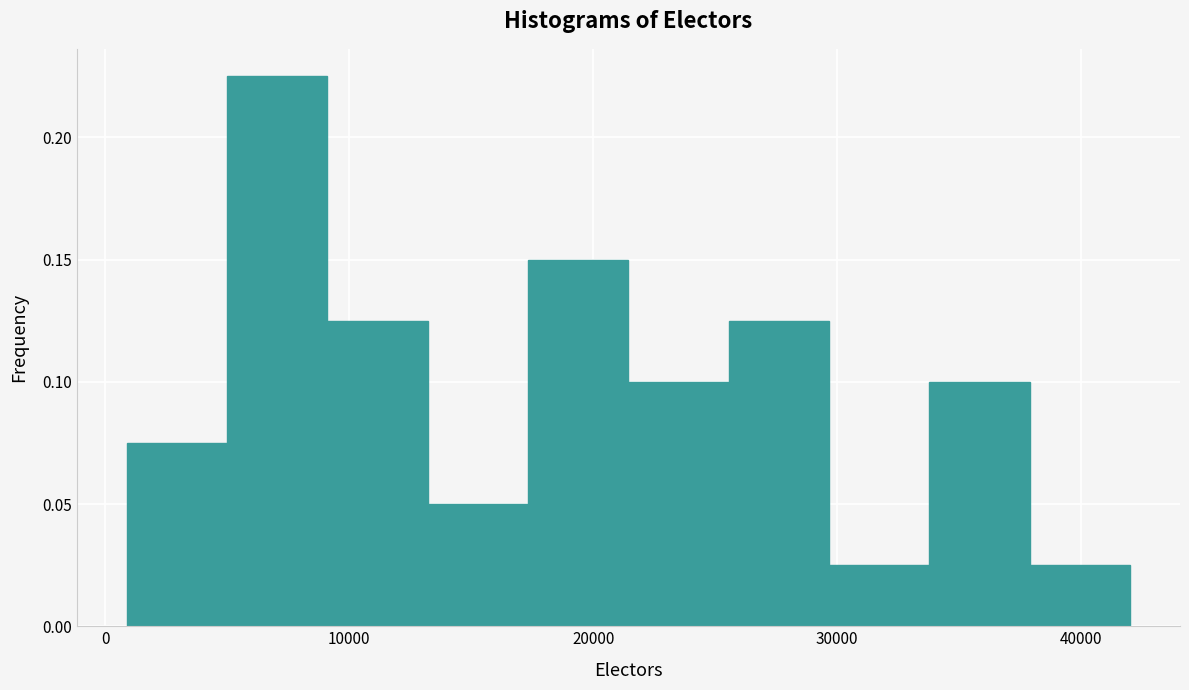

How tall is the bar that spans 21000 to 26000 on the x-axis? Neither the bar edges nor the heights are printed on the chart, so give them approximately, as read against the axes.

0.100